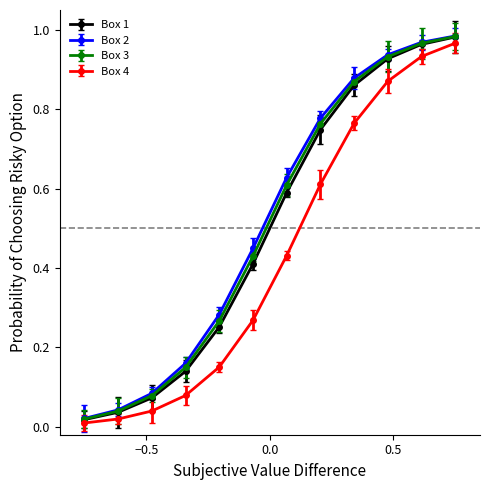

True or false: Box 1 has more than 1 interior local peaks.

False